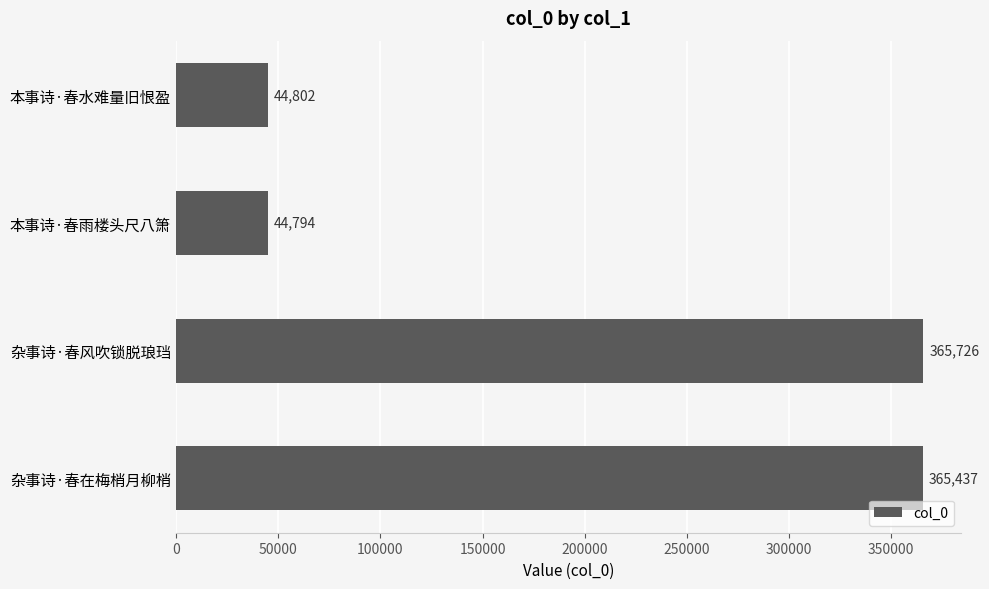

How many bars are there in total?

4